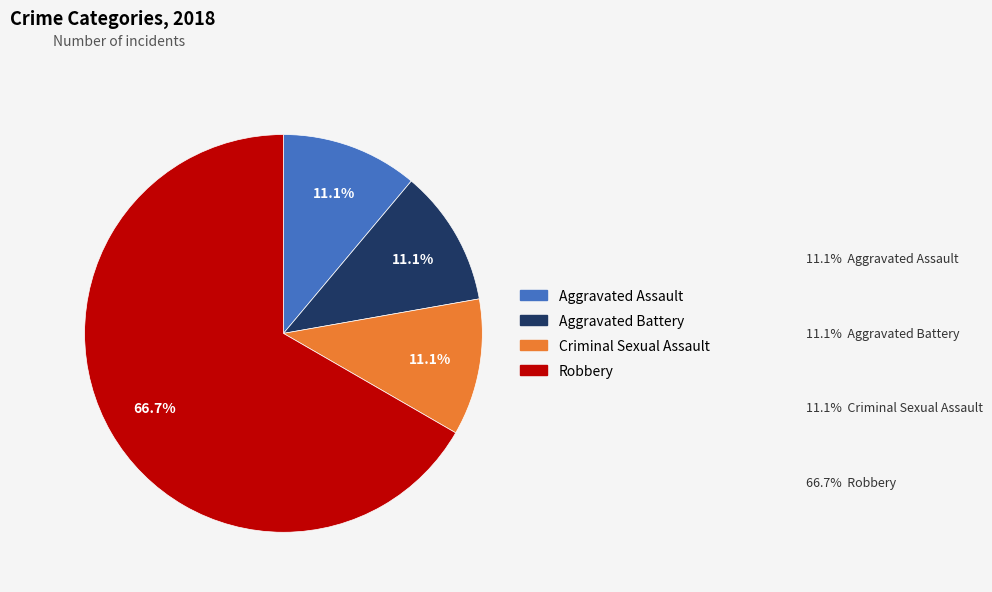

To the nearest percent, what portion does Aggravated Battery represent?

11%